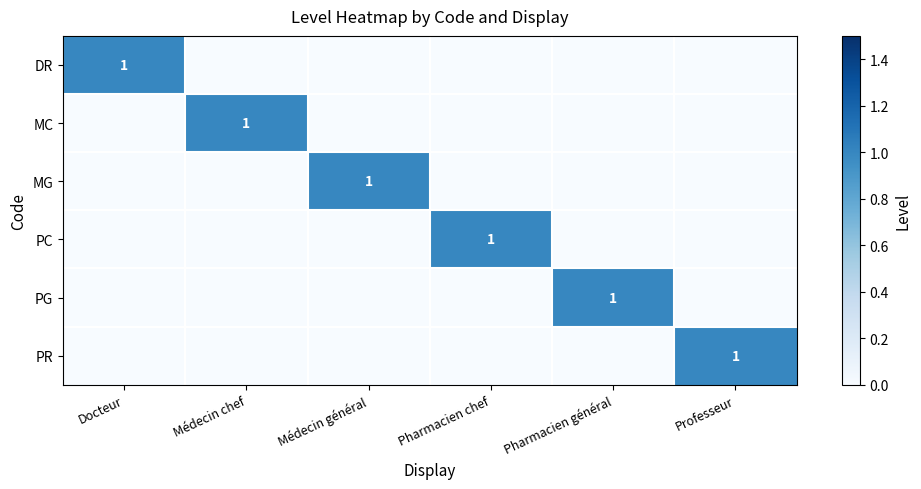

The value of PR at Professeur is 1. True or false?

True